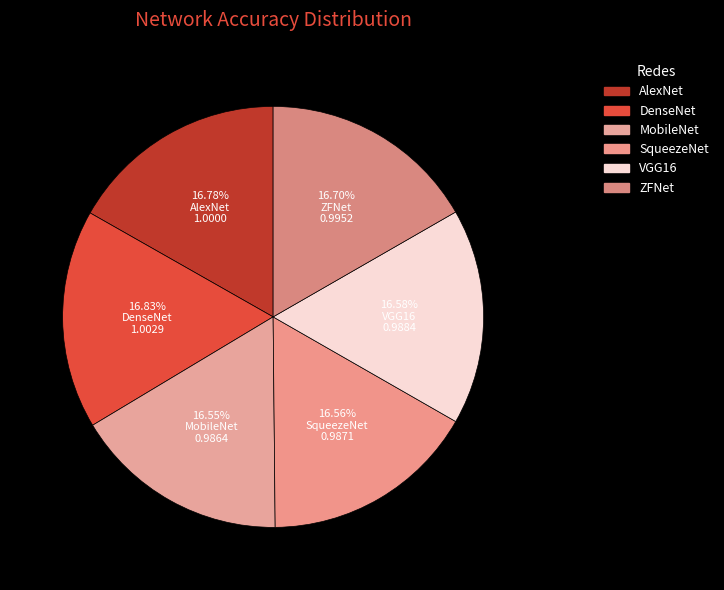

To the nearest percent, what is the combined percentage of MobileNet and SqueezeNet?

33%